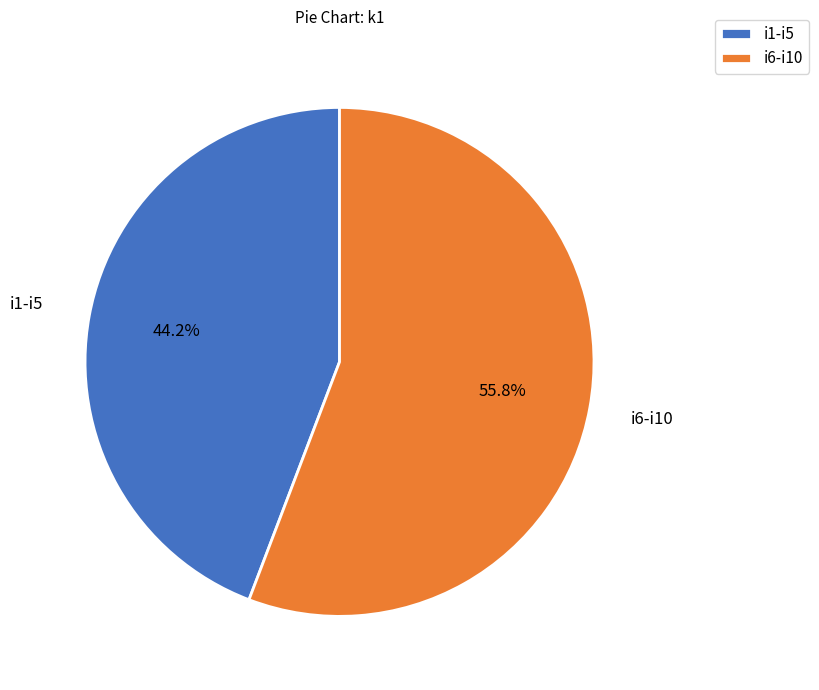

Which slice represents more than half of the pie?

i6-i10